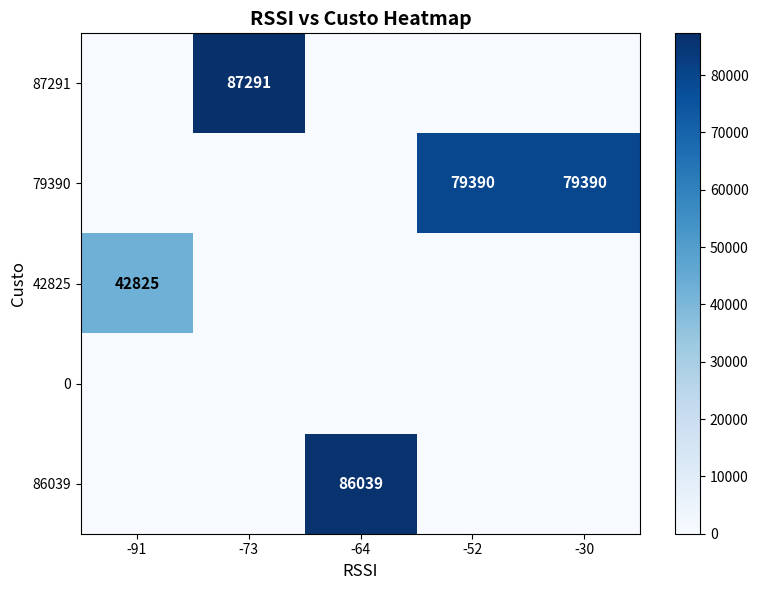

The value of 87291 at -73 is 87291. True or false?

True